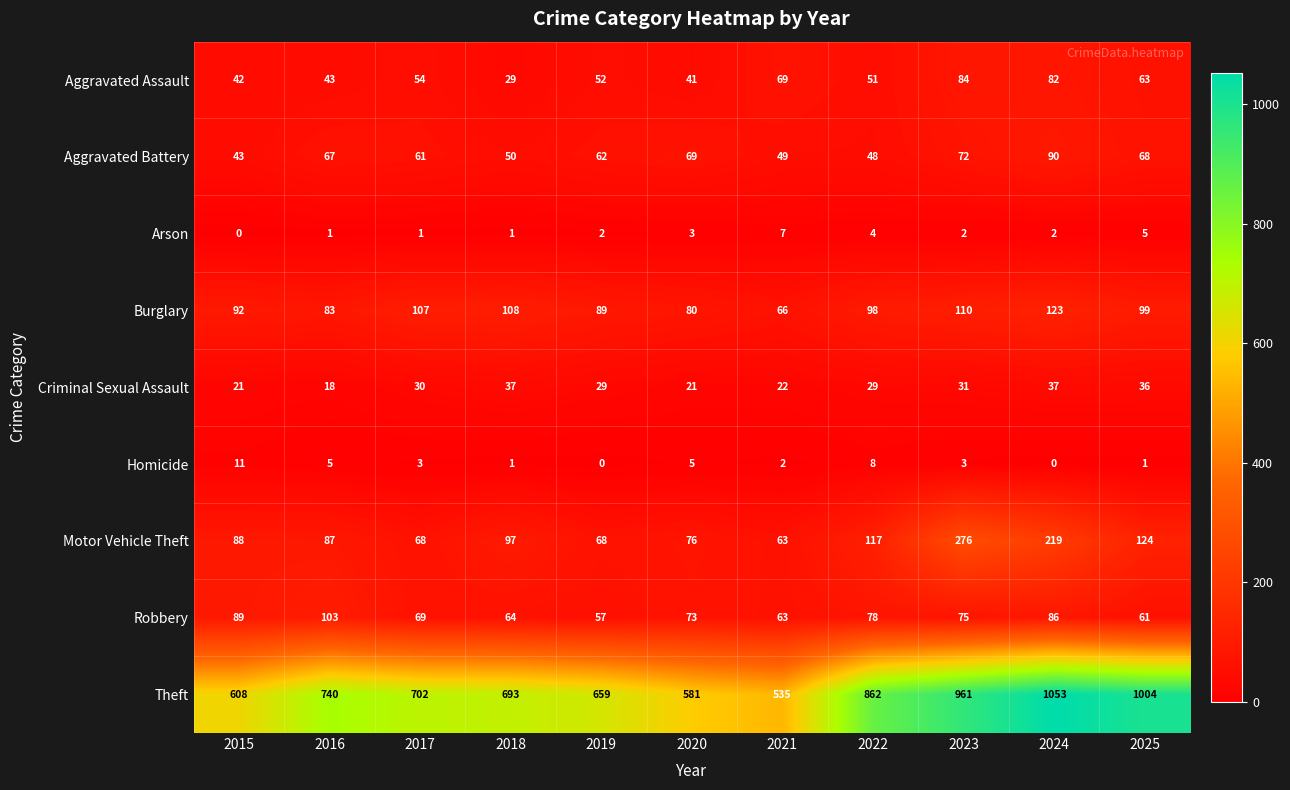

At 2019, list the series in order from smallest to largest.

Homicide, Arson, Criminal Sexual Assault, Aggravated Assault, Robbery, Aggravated Battery, Motor Vehicle Theft, Burglary, Theft